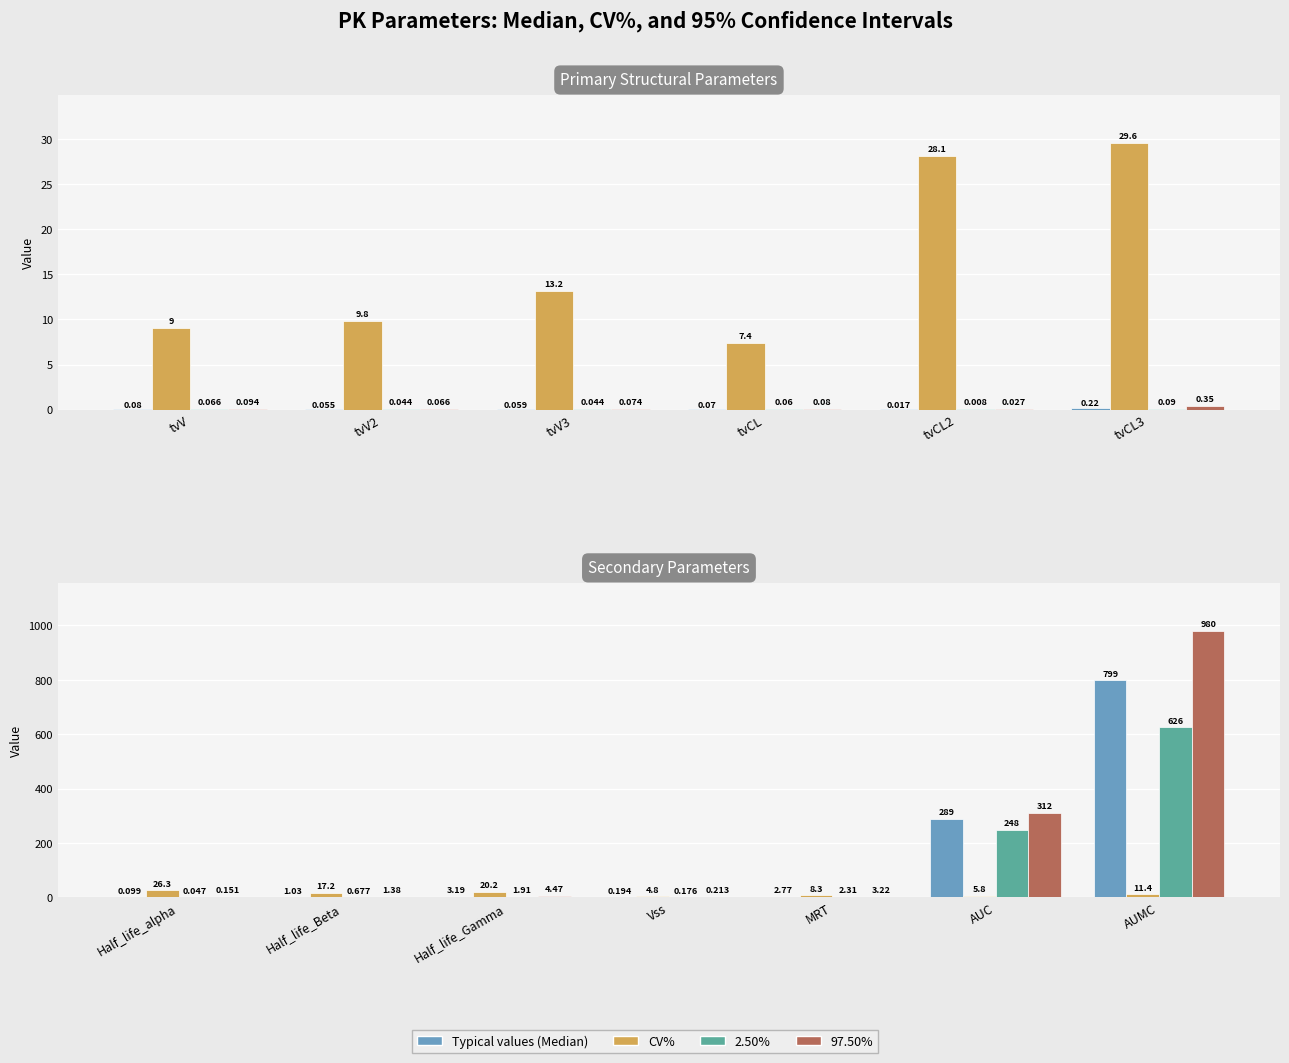

True or false: Typical values (Median) has a value of 0.1 at Half_life_alpha.

False